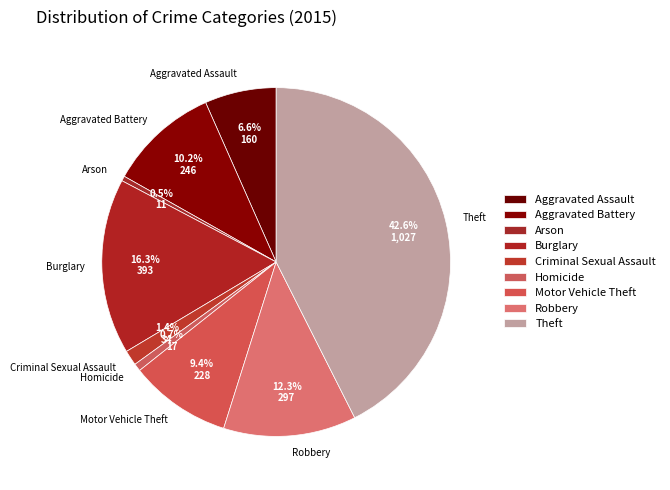

Is there a majority slice in this chart?

No